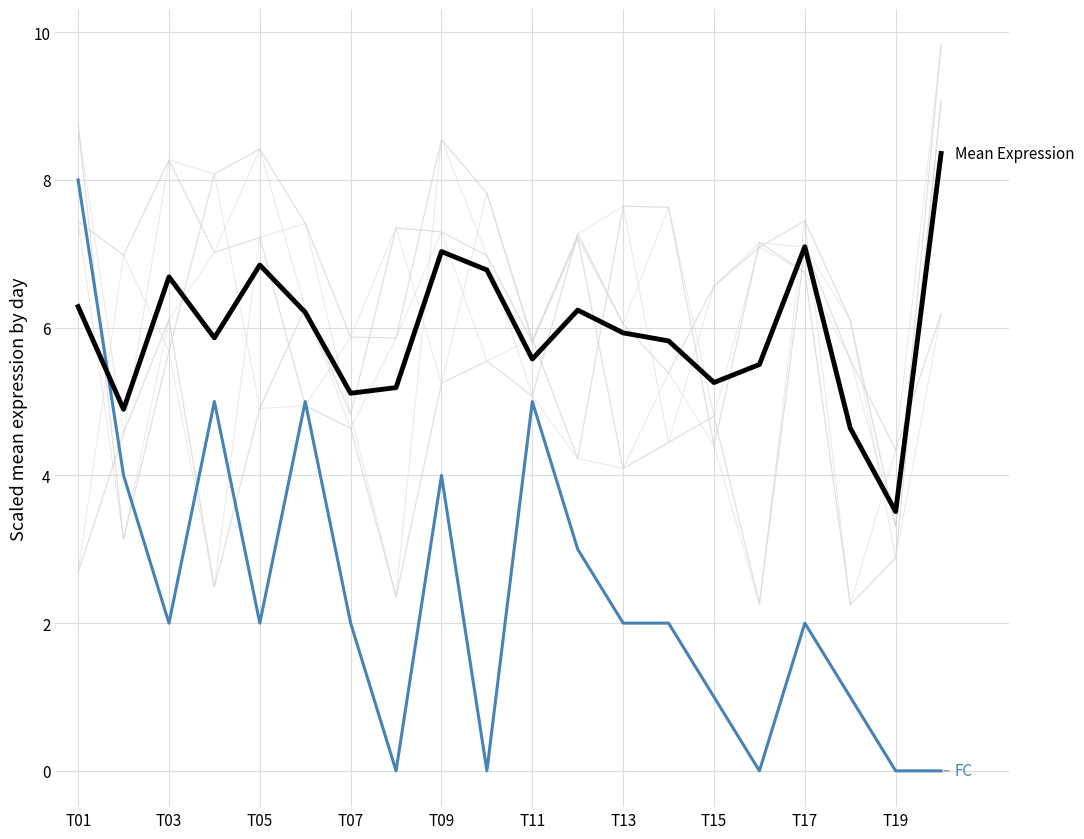

What is the maximum value for FC?

8.0